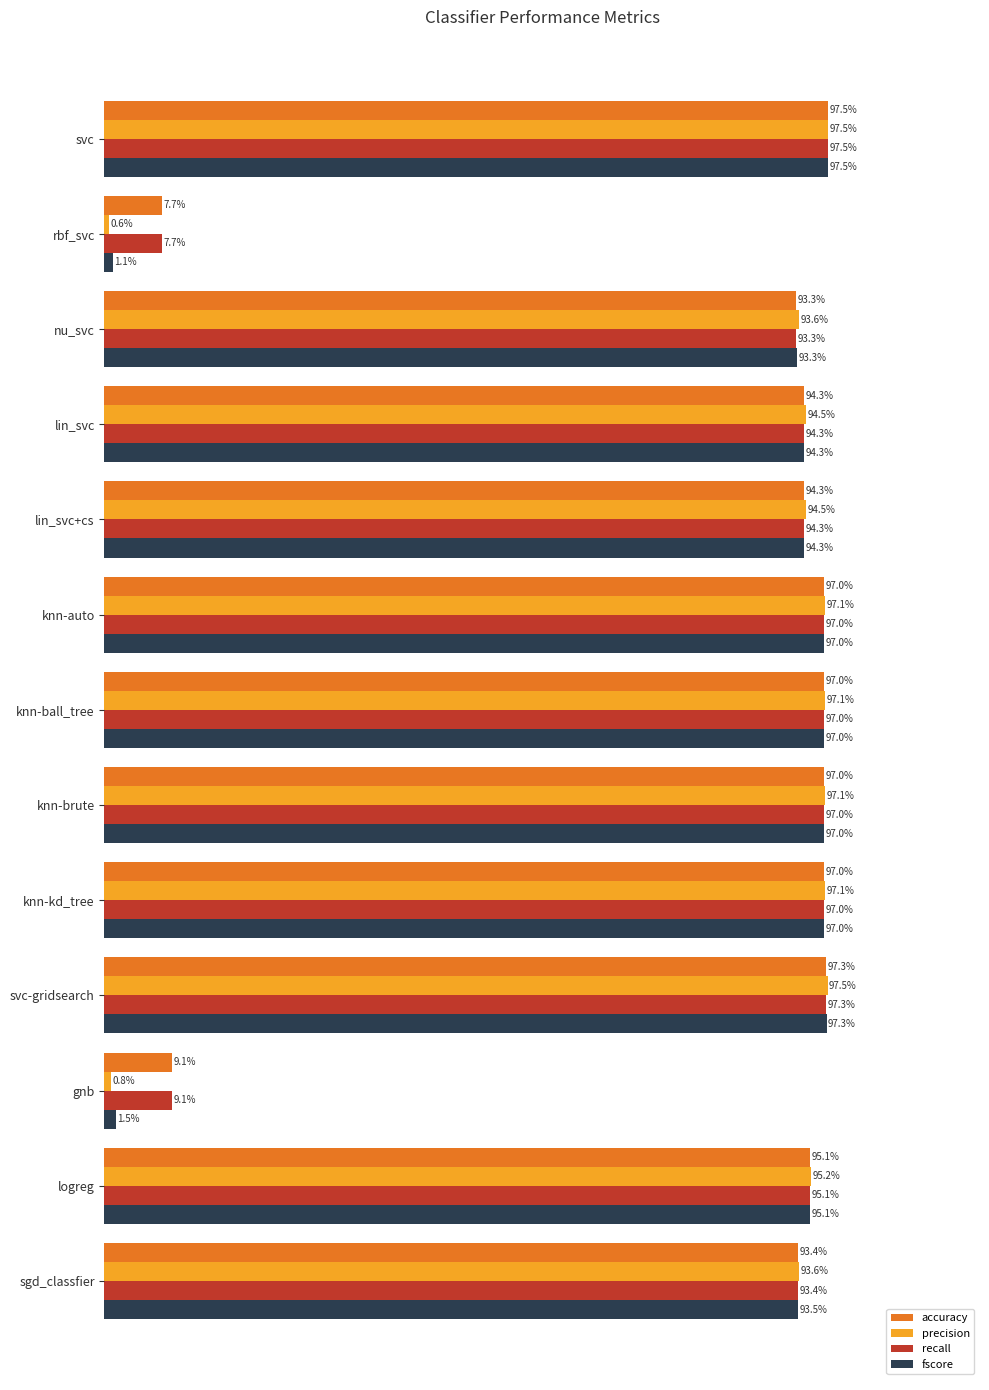

What are all the series names shown in the legend?

accuracy, precision, recall, fscore